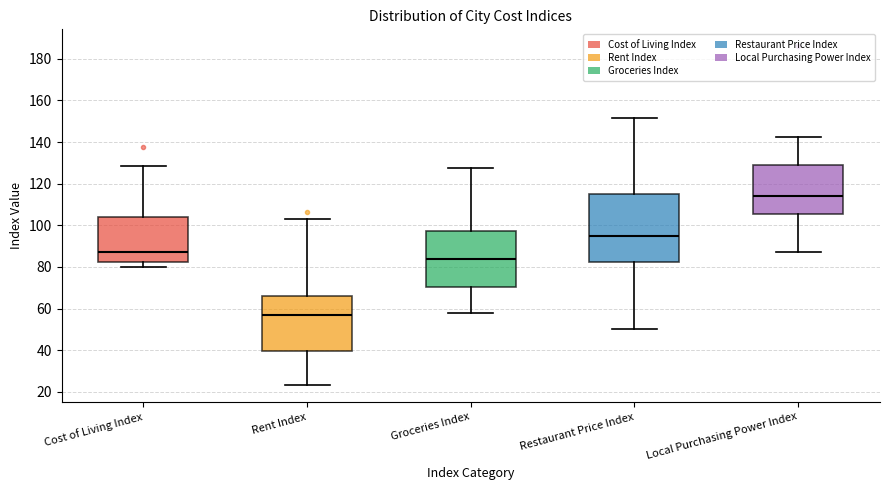

Reading left to right, transcribe this box plot: for each box, give where its median line is, the range the box spans, and where its two whiskers end, as read against the y-axis. The values are not printed on the chart, so give them approximately, as read against the axis.

Cost of Living Index: median 88, box 82 to 104, whiskers 80 to 128
Rent Index: median 58, box 40 to 66, whiskers 24 to 104
Groceries Index: median 84, box 70 to 98, whiskers 58 to 128
Restaurant Price Index: median 94, box 82 to 116, whiskers 50 to 152
Local Purchasing Power Index: median 114, box 106 to 130, whiskers 88 to 142